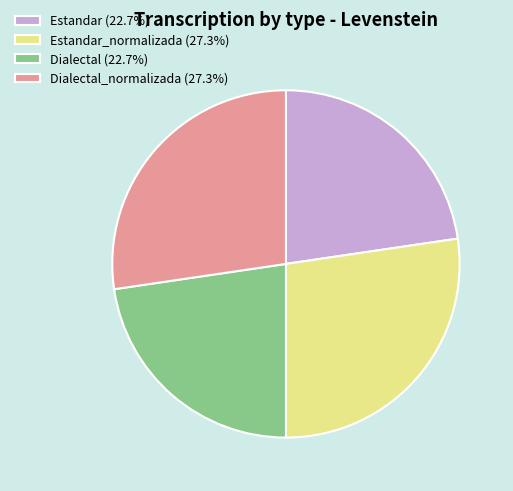

What is the ratio of the value at Dialectal_normalizada (27.3%) to the value at Dialectal (22.7%)?

1.2